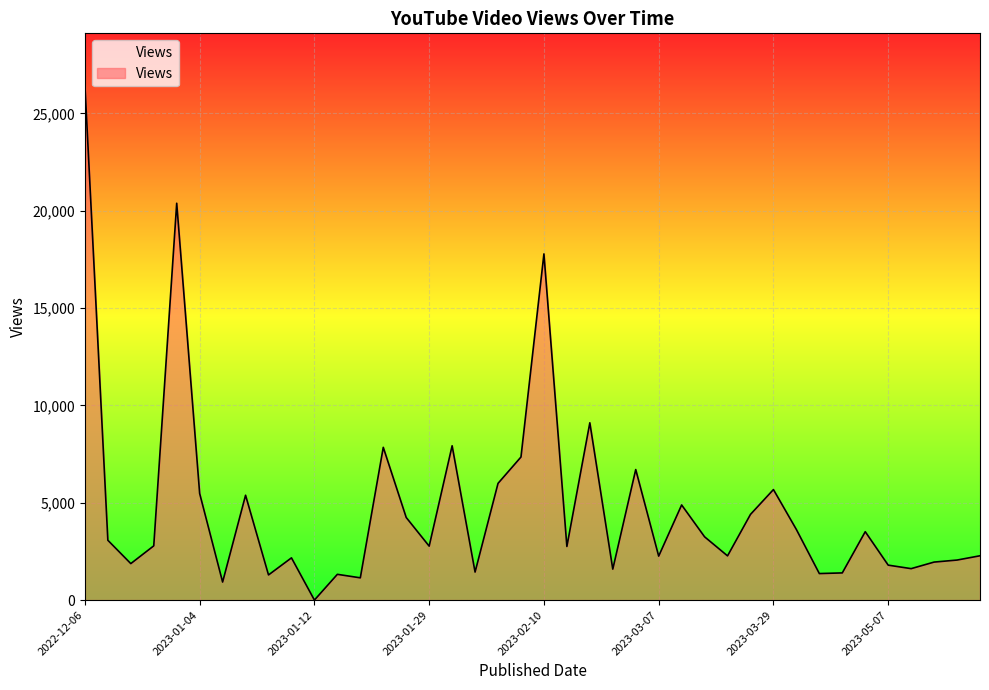

What is the difference between the maximum and minimum values?

26465